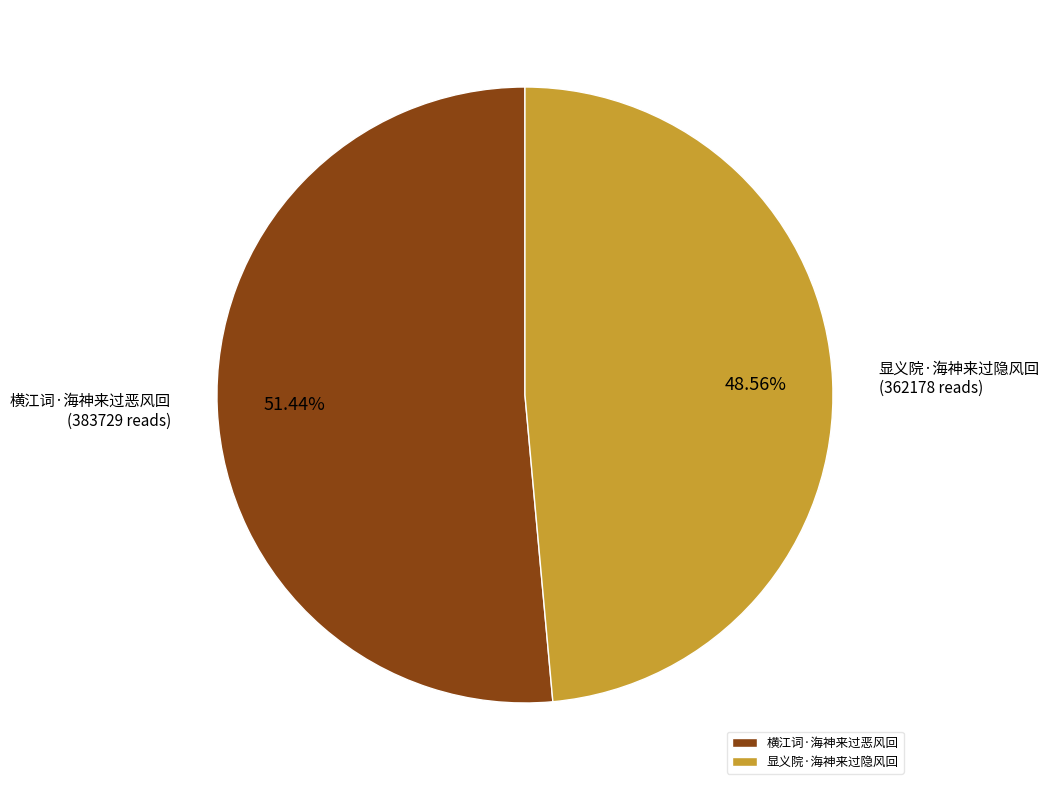

Do 显义院·海神来过隐风回 and 横江词·海神来过恶风回 together represent more than half of the pie?

Yes